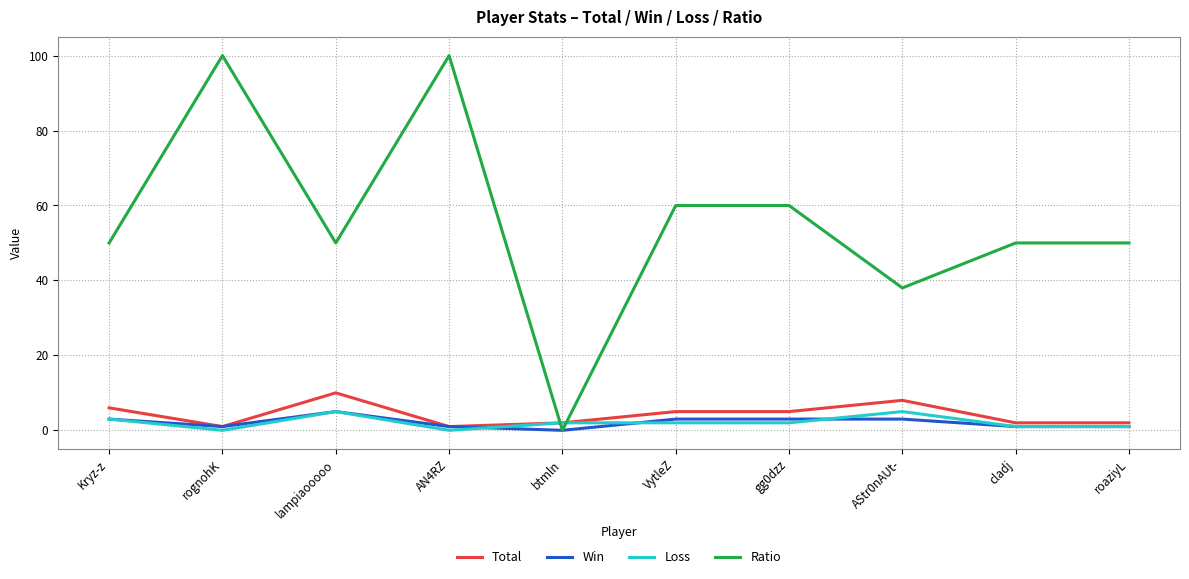

Which series has the largest total across all categories?

Ratio